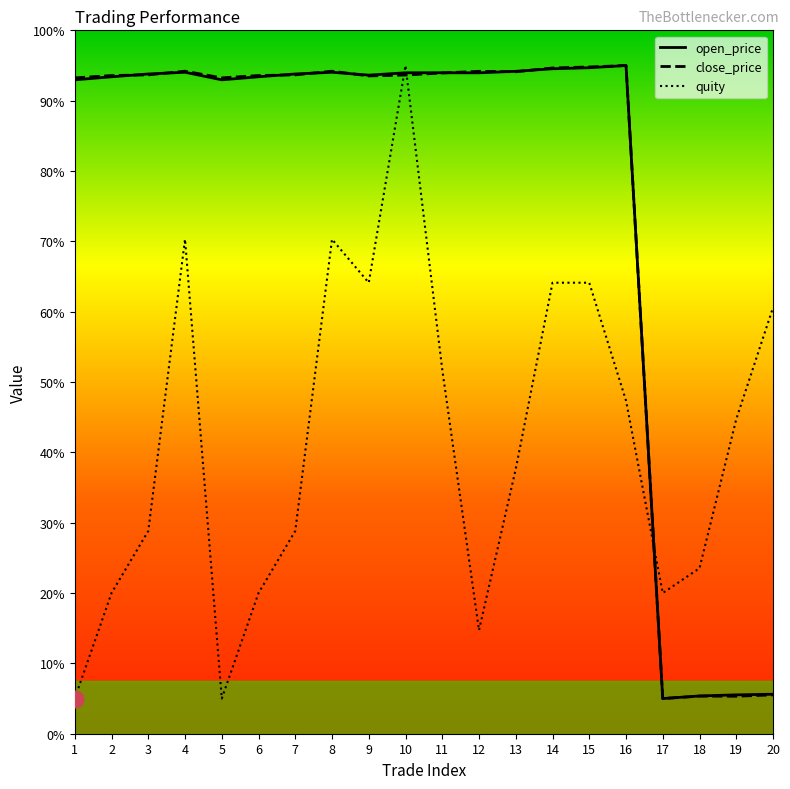

What are all the series names shown in the legend?

open_price, close_price, quity